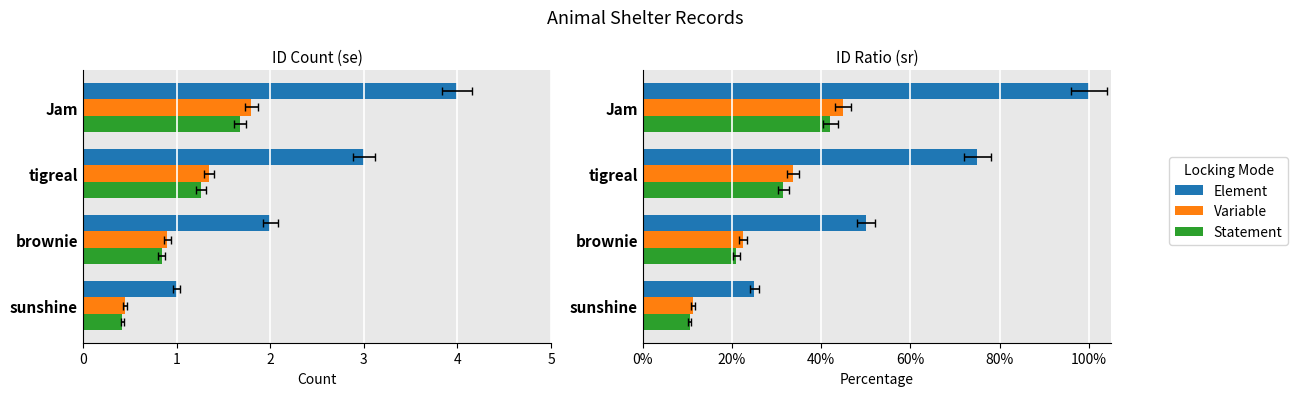

How many bars are there in each group?

3